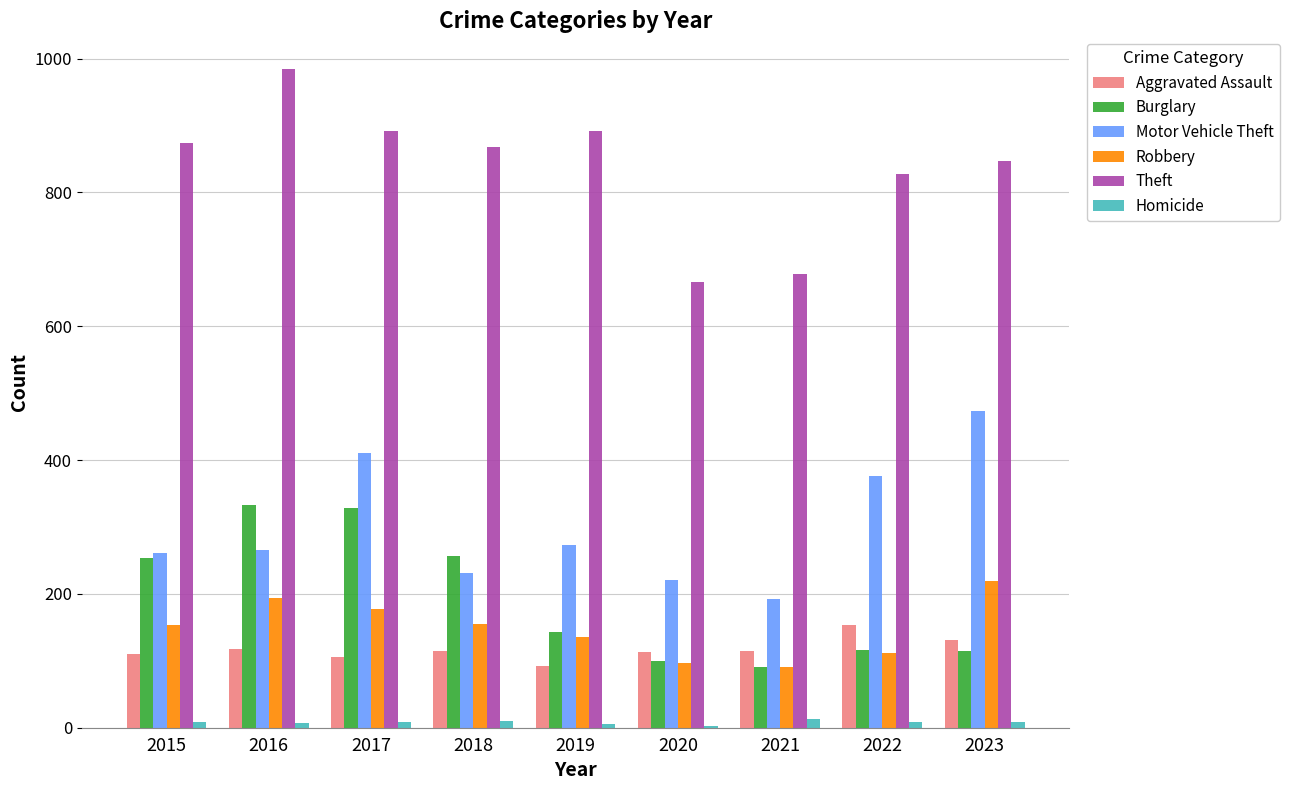

At which label does Robbery reach its peak?

2023